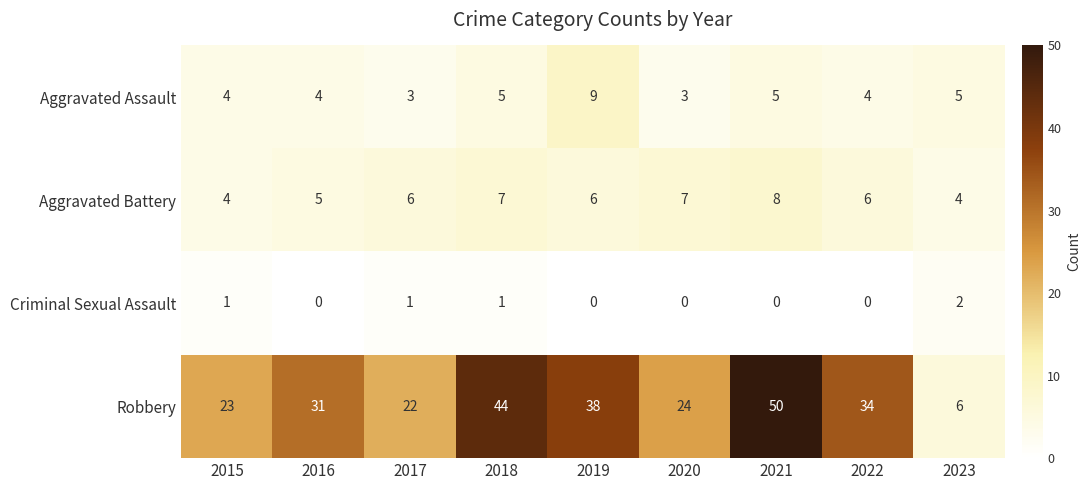

At which category is the sum across all series the highest?

2021